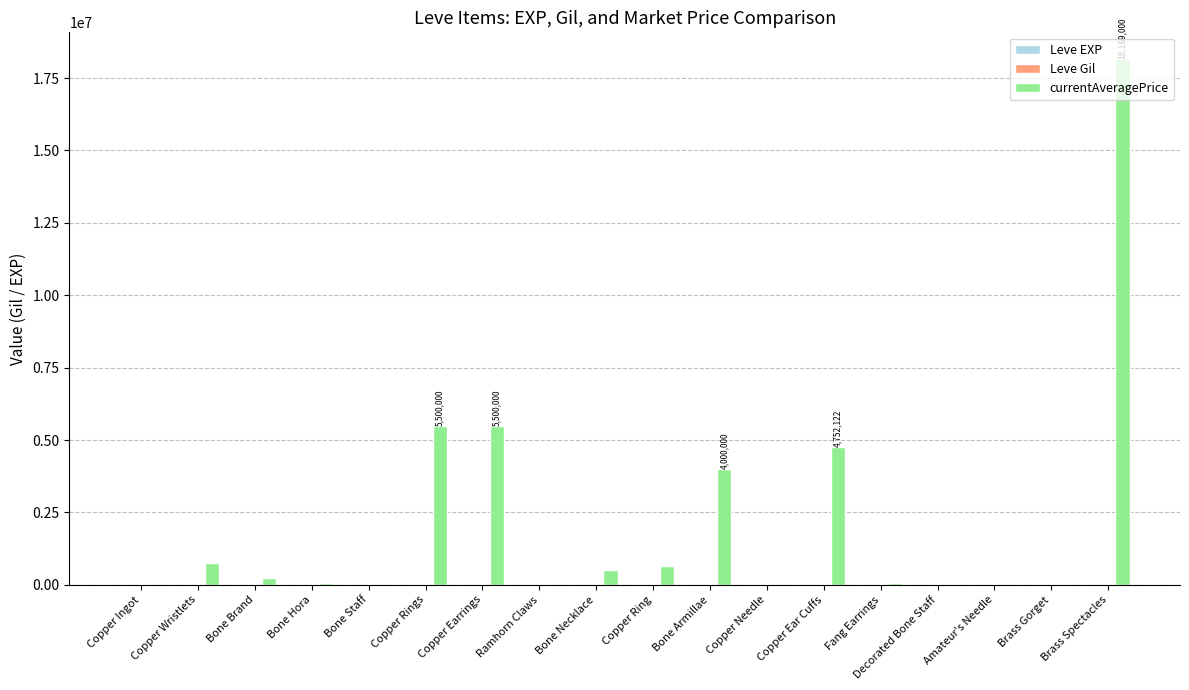

Which series has the largest total across all categories?

currentAveragePrice